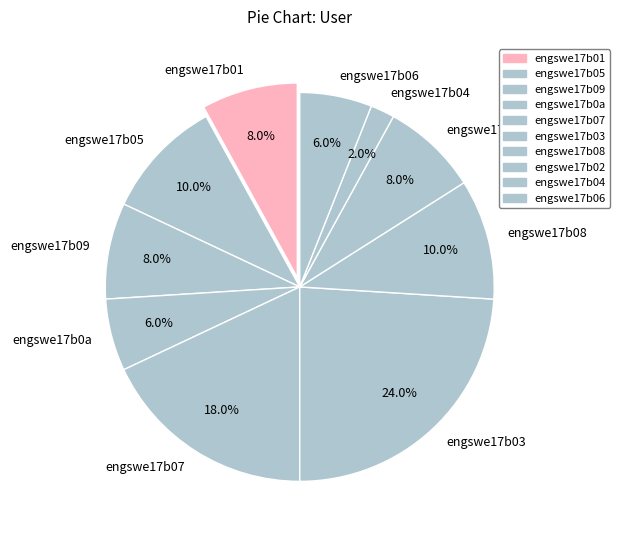

What percentage do engswe17b08 and engswe17b02 together represent?

18.0%